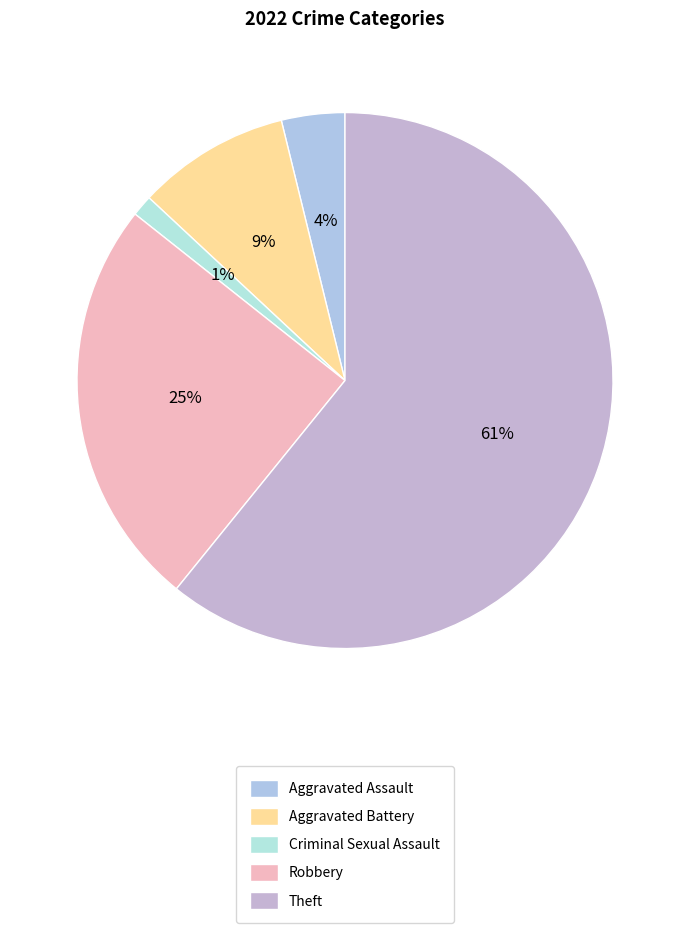

What percentage do Criminal Sexual Assault and Aggravated Assault together represent?

5.1%